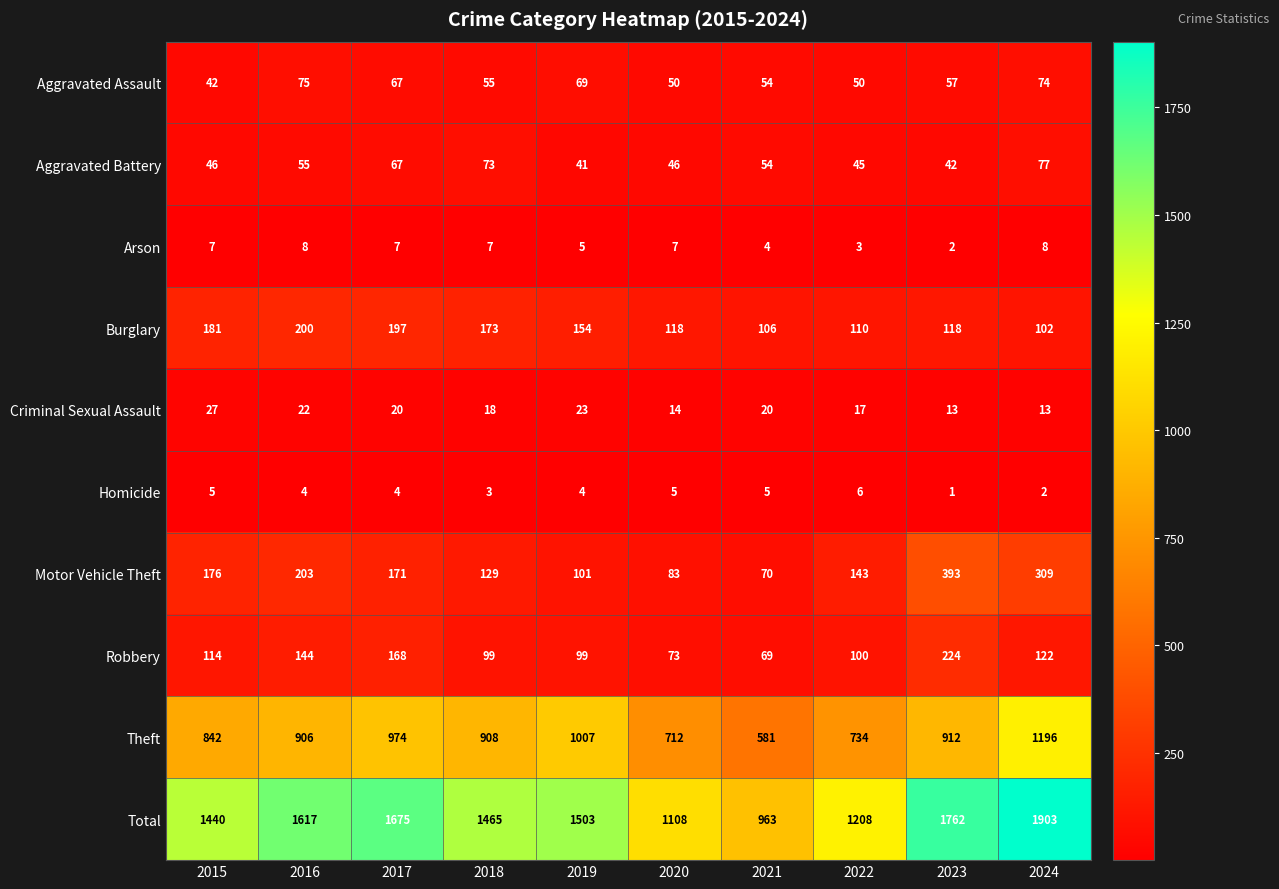

Which series has the widest spread of values?

Total